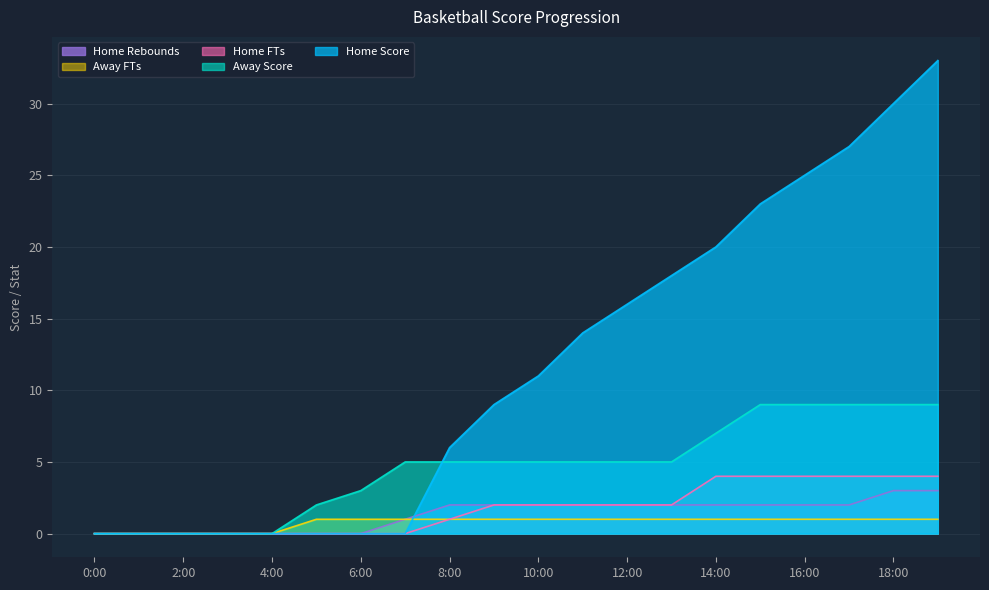

True or false: Home FTs and Home Rebounds intersect in this chart.

False